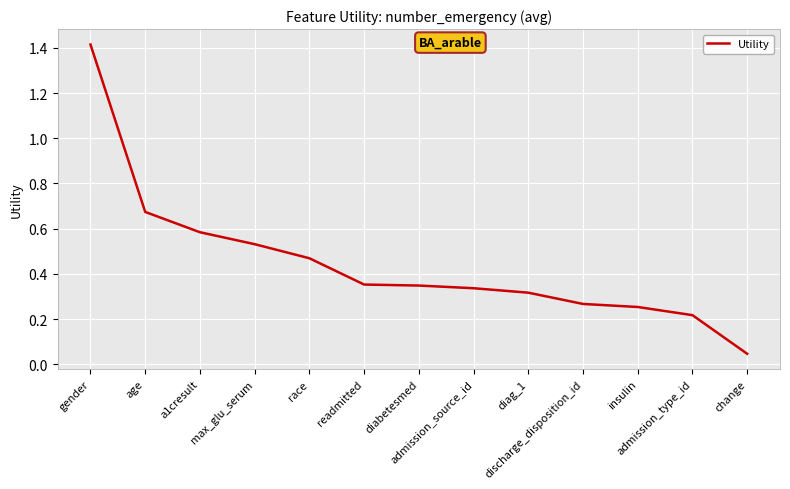

What is the maximum value shown in the chart?

1.4